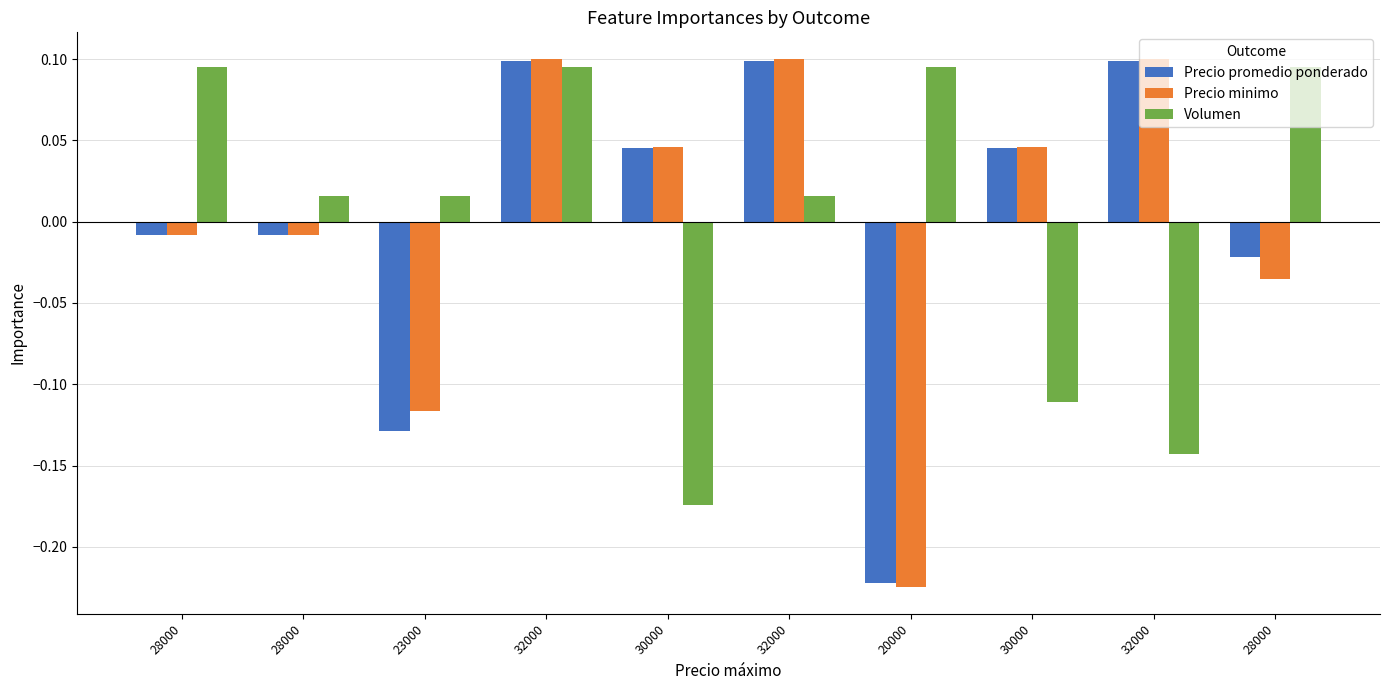

Does the chart contain stacked bars?

No